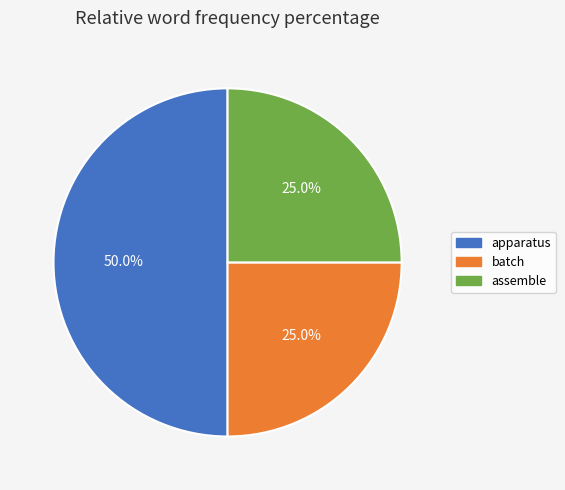

Which category has the biggest portion of the pie?

apparatus